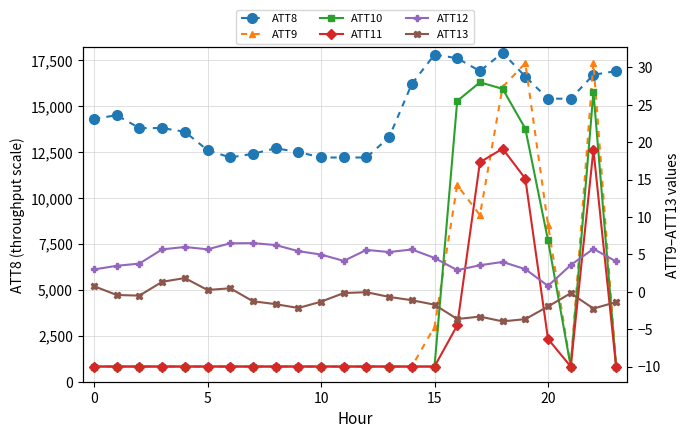

Where is ATT8 nearest to the value 15050?

20